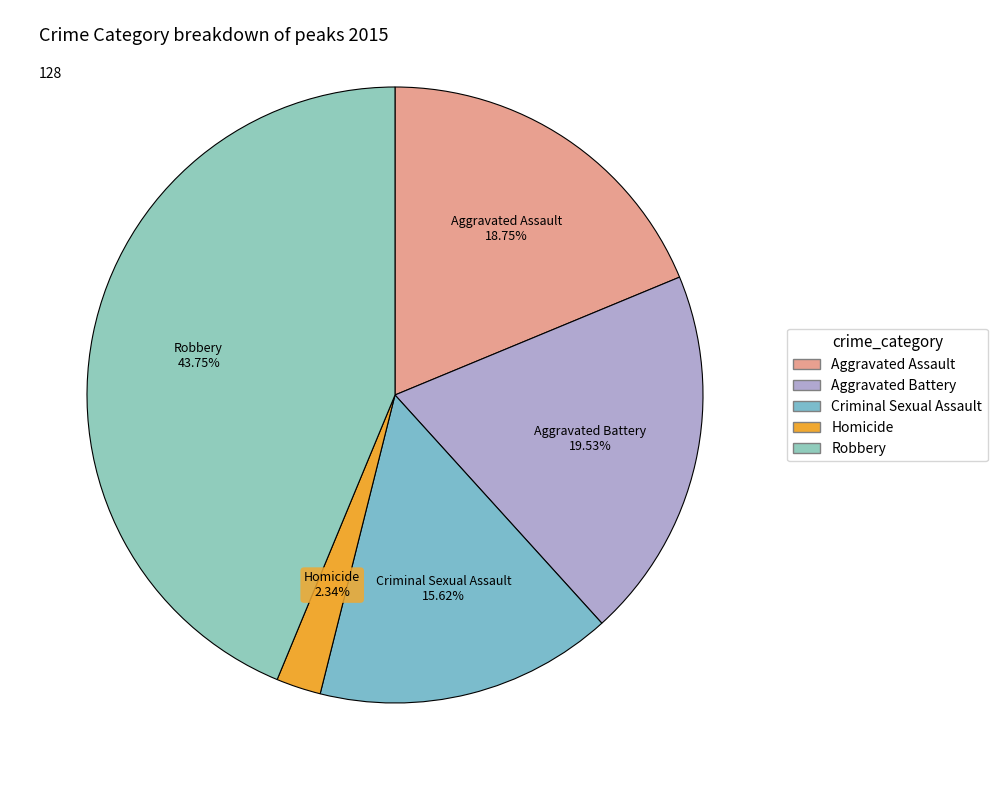

What percentage is NOT represented by Aggravated Battery?

80.5%